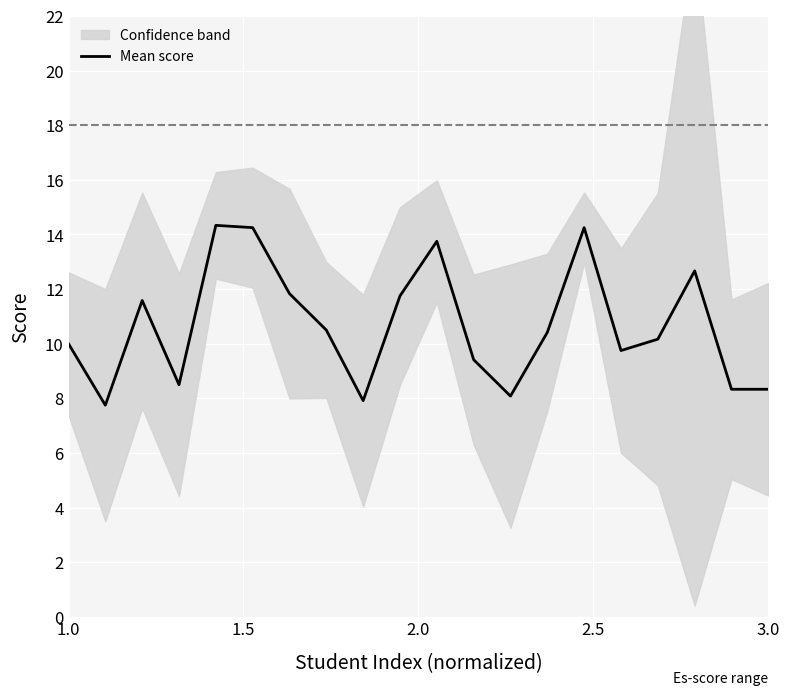

What is the lowest value of the Mean score series?

7.8